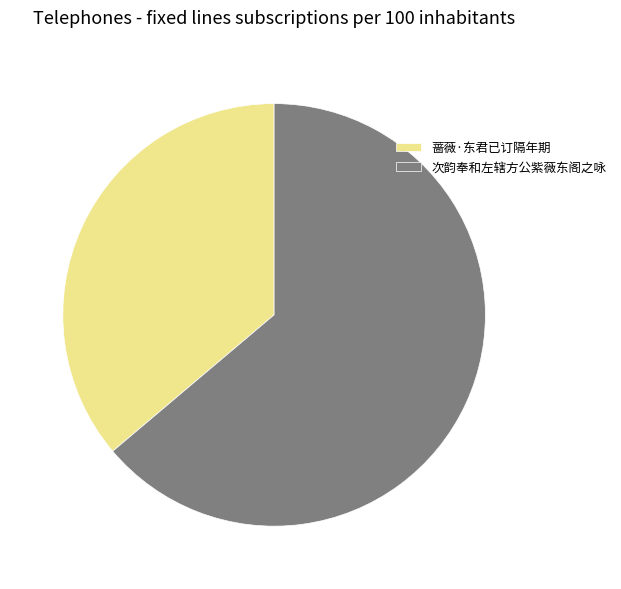

Rank the categories by value from lowest to highest.

蔷薇·东君已订隔年期, 次韵奉和左辖方公紫薇东阁之咏